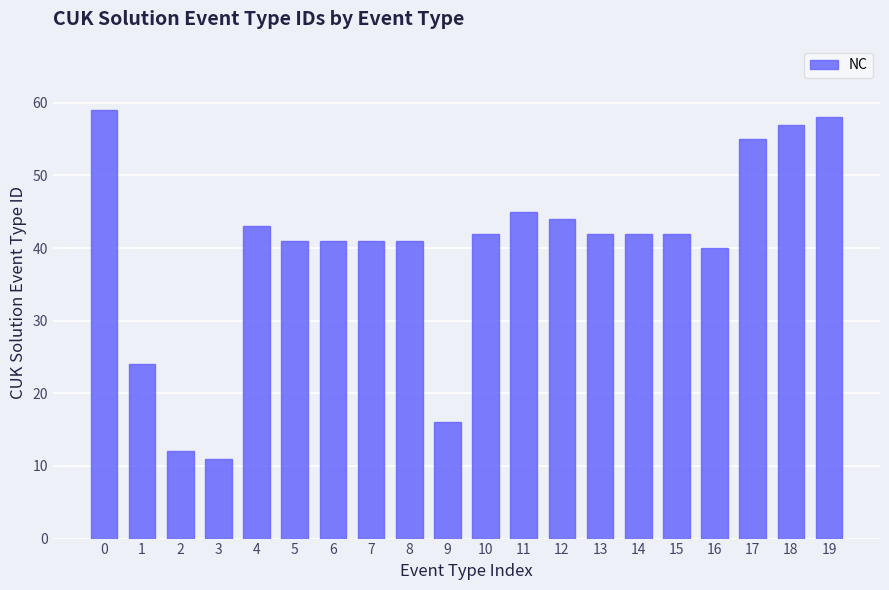

Approximately how many times larger is the value at 5 compared to 4?

1.0